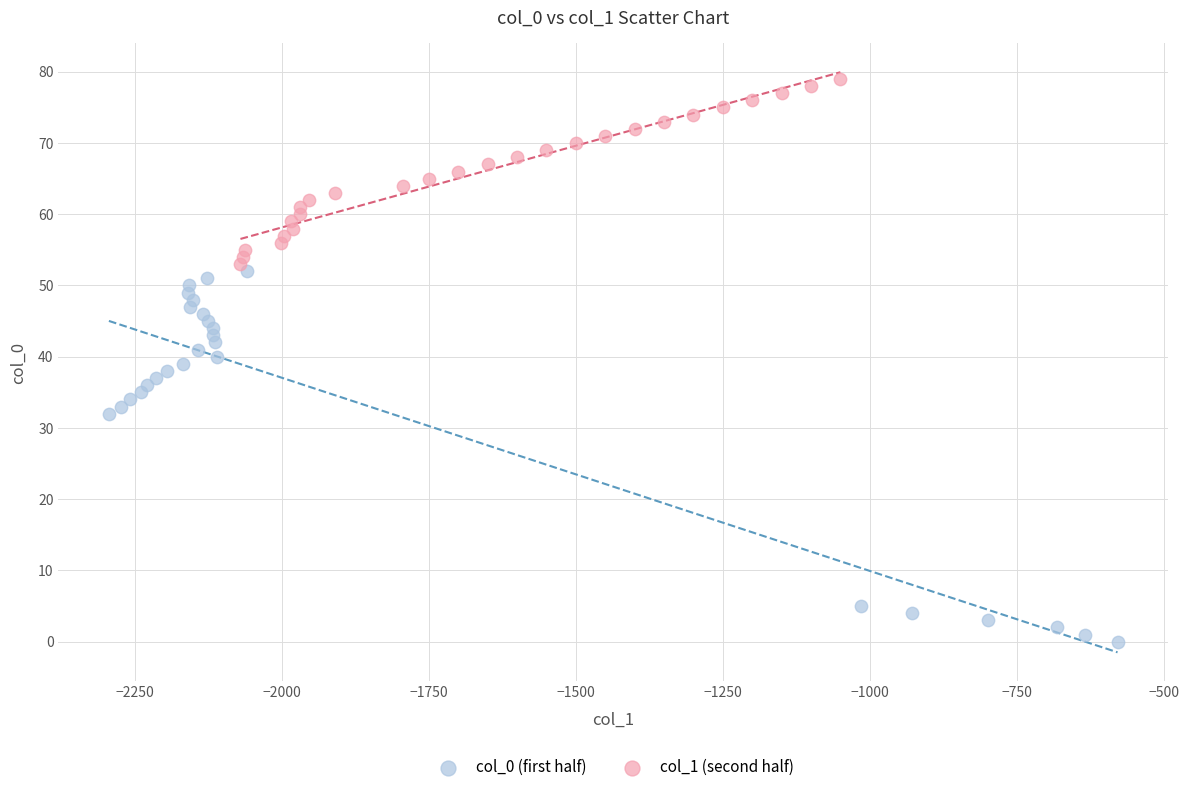

Which series contains the highest Y value?

col_1 (second half)